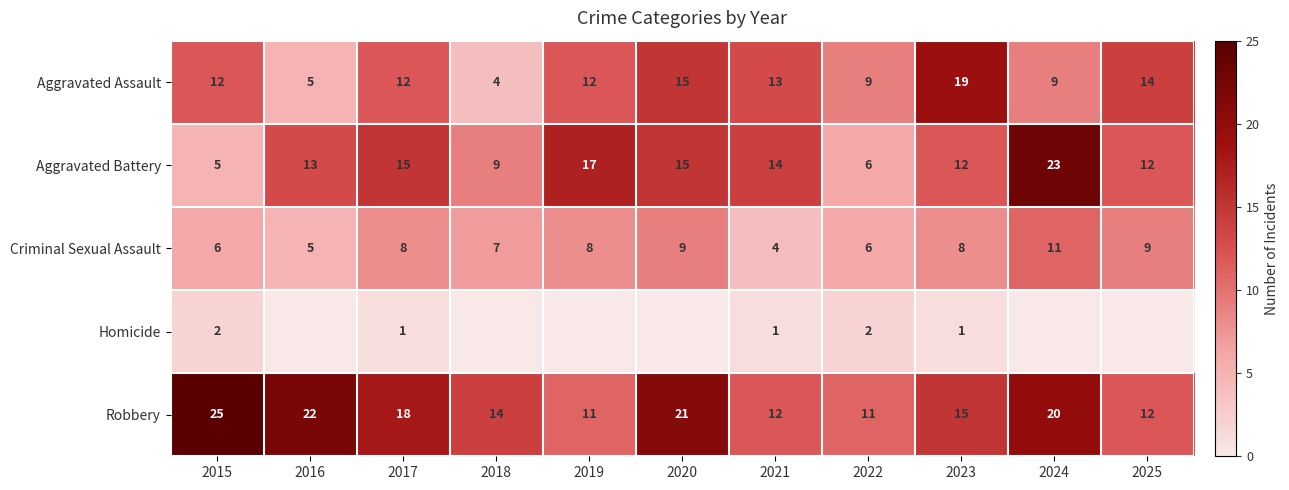

What is the difference between the highest and lowest values at 2021?

13